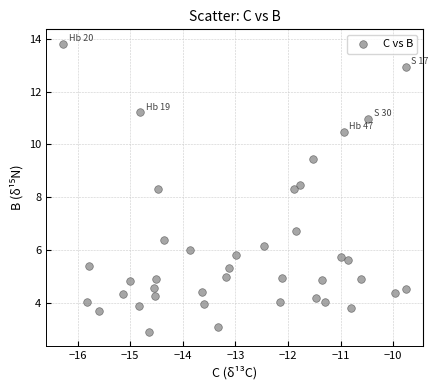

What is the range of X values (max minus min)?

6.5